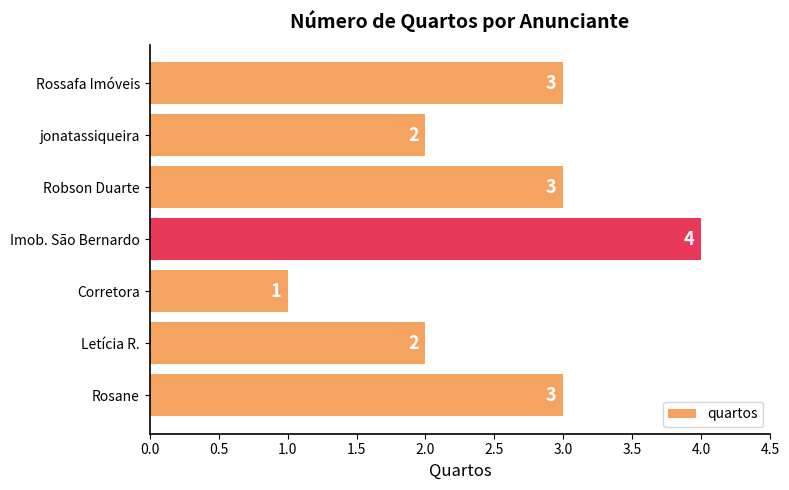

What is the change in value from jonatassiqueira to Rossafa Imóveis?

+1